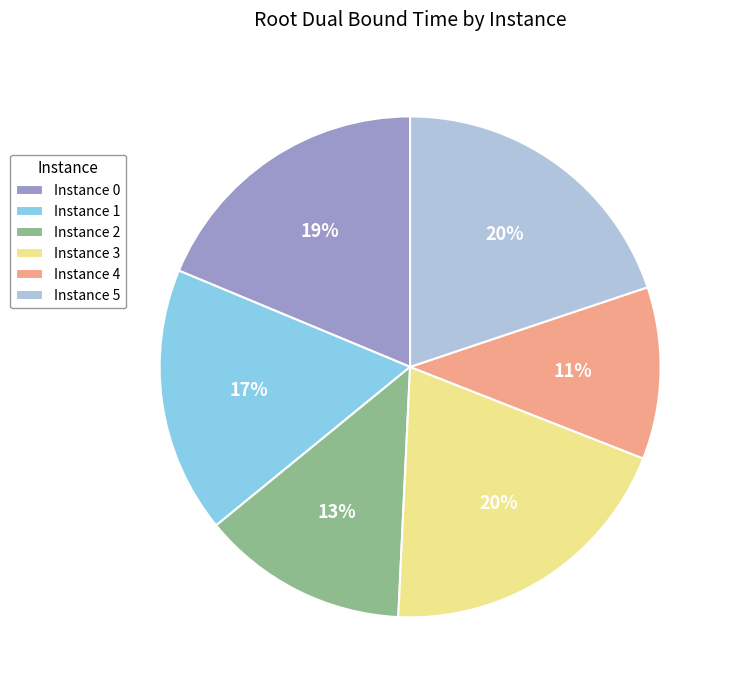

True or false: Instance 4 accounts for 5% of the total.

False